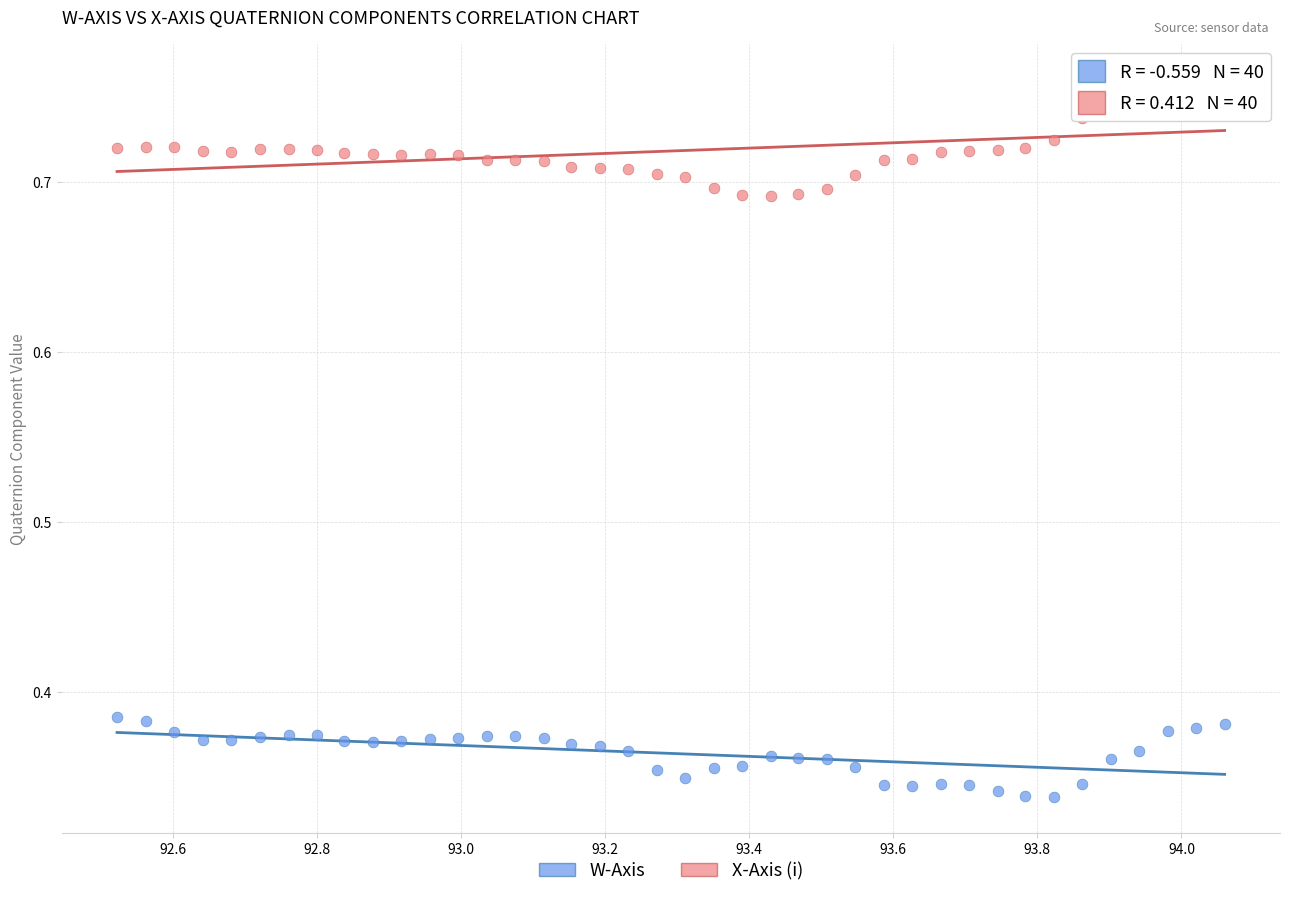

Which series contains the lowest Y value?

W-Axis